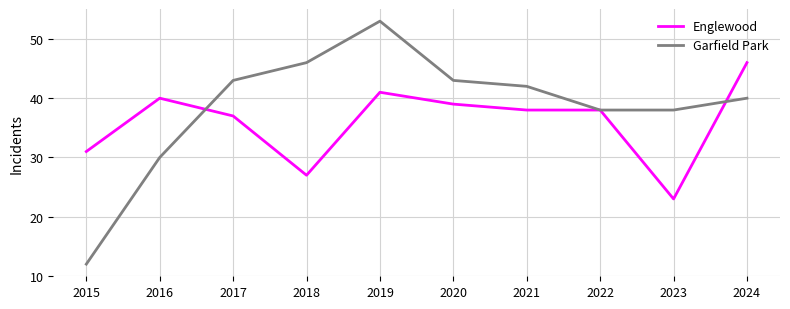

Is it true that Englewood equals 27 at 2018?

True